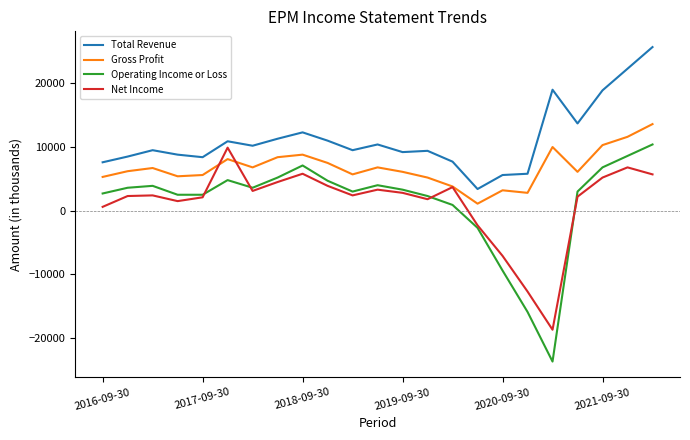

True or false: Total Revenue and Operating Income or Loss cross at least once.

False